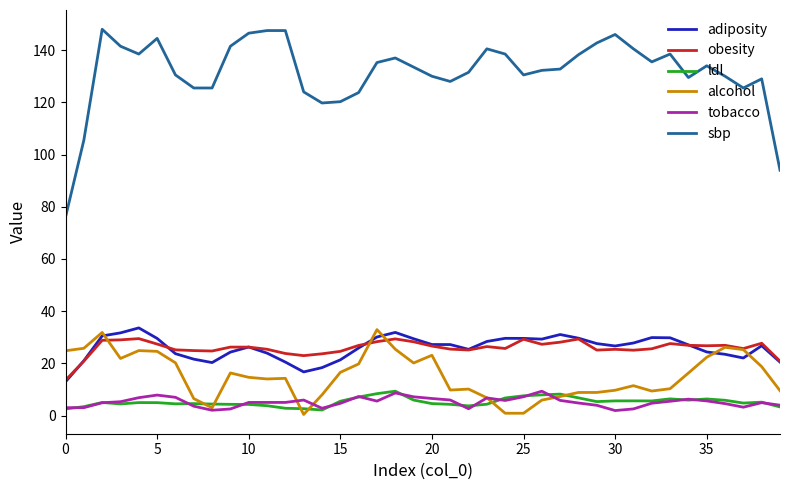

Which series has the largest range (max minus min)?

sbp